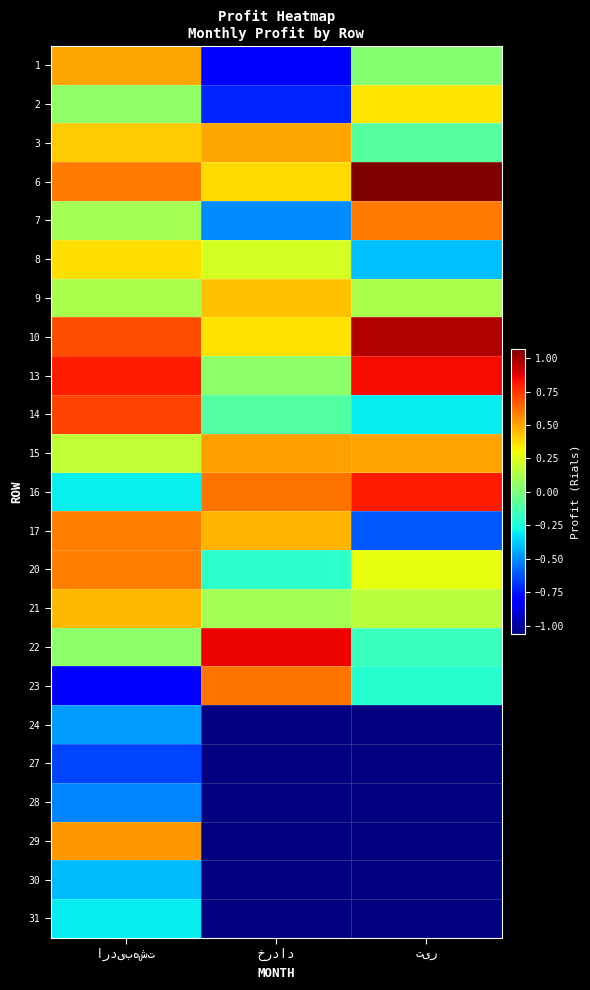

Count the number of categories in the chart.

3